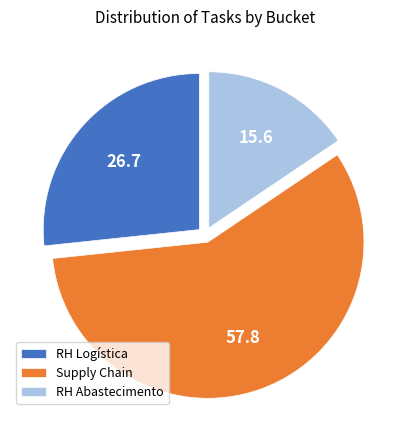

Is it true that RH Logística is 21% of the pie?

False